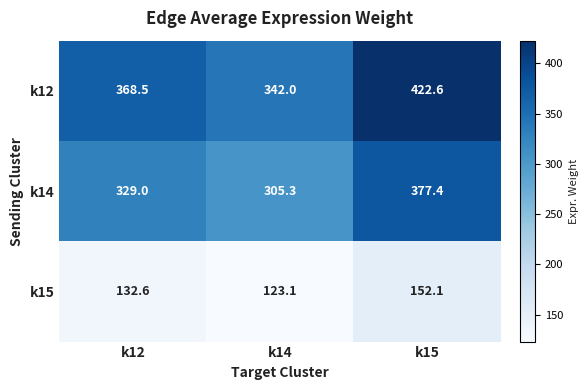

The value of k14 at k12 is 329.0. True or false?

True